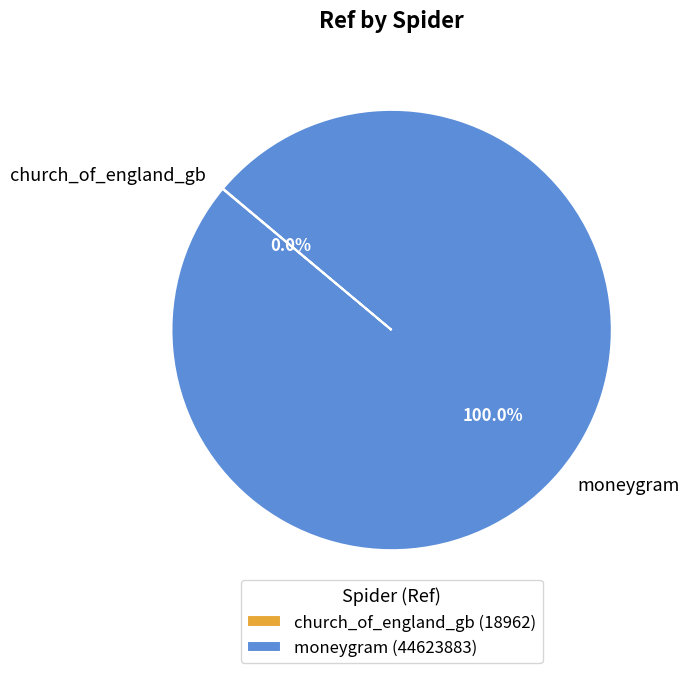

Does any single category account for the majority?

Yes